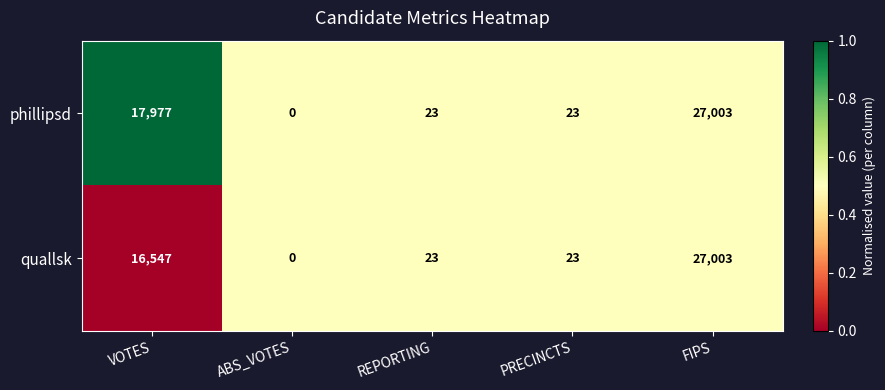

List the series in order of their overall mean, lowest first.

quallsk, phillipsd